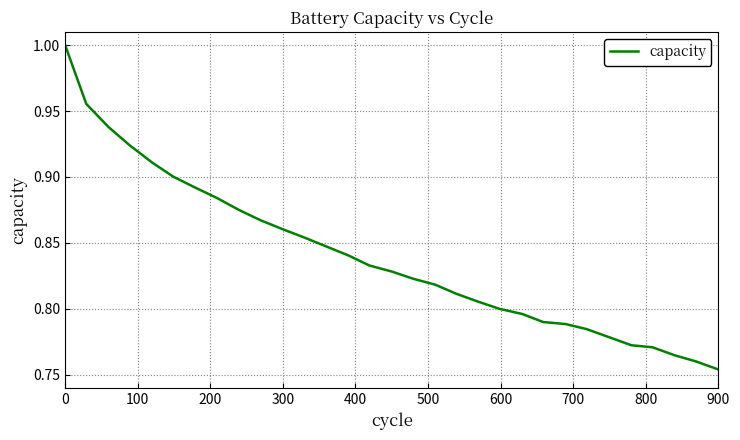

What is the value of the 28th point from the left?

0.8